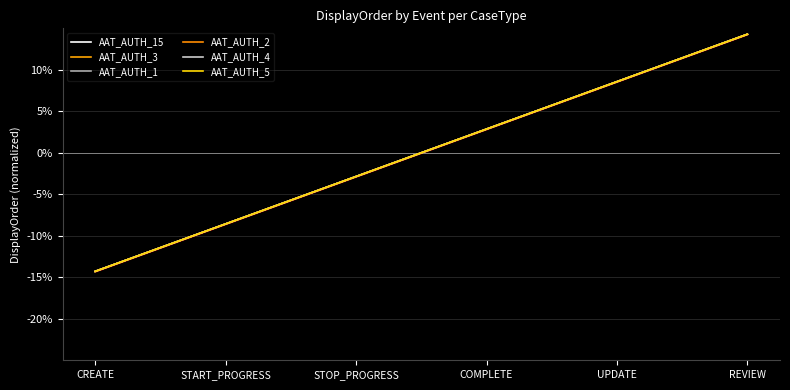

What value does the AAT_AUTH_3 series have at COMPLETE?

2.9